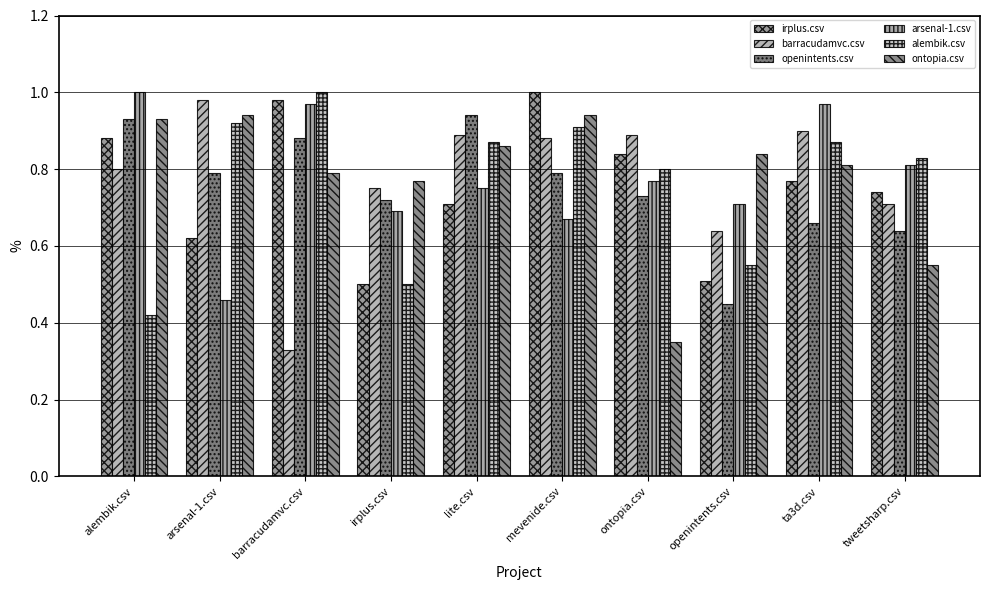

Which category has the lowest value in the irplus.csv series?

irplus.csv